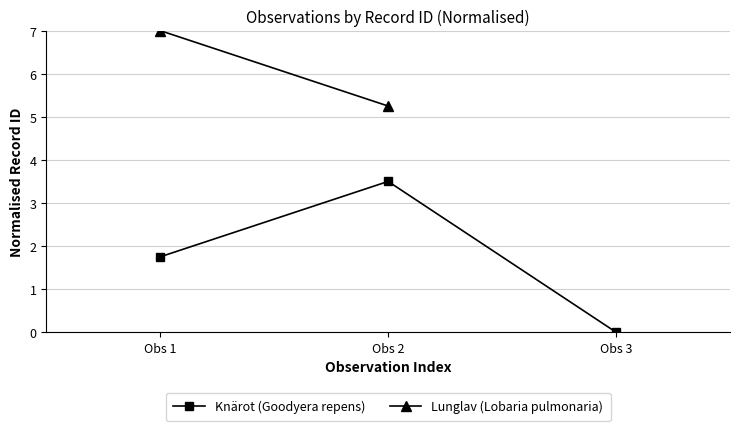

How many values are between 0 and 3?

2